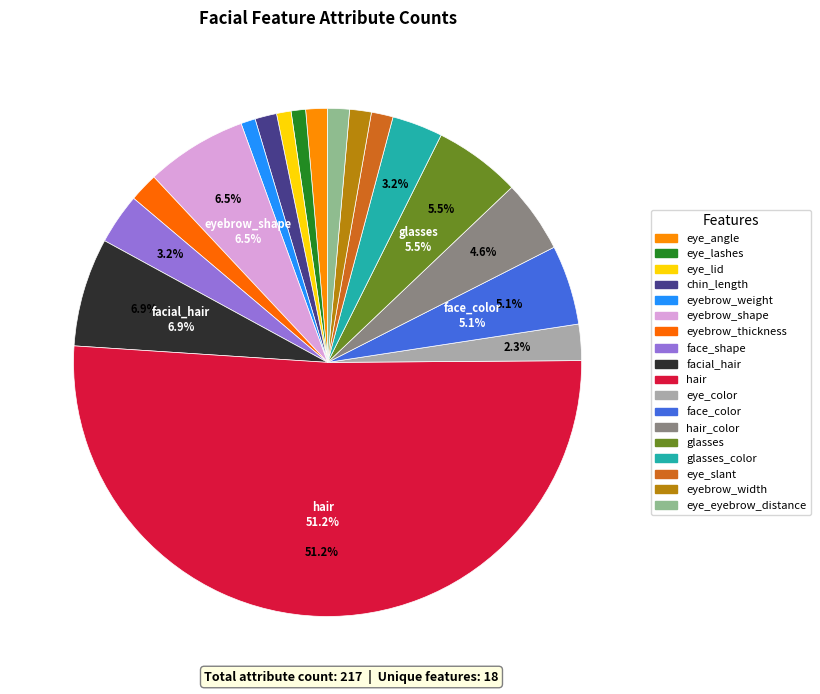

Count the number of slices in the pie.

18